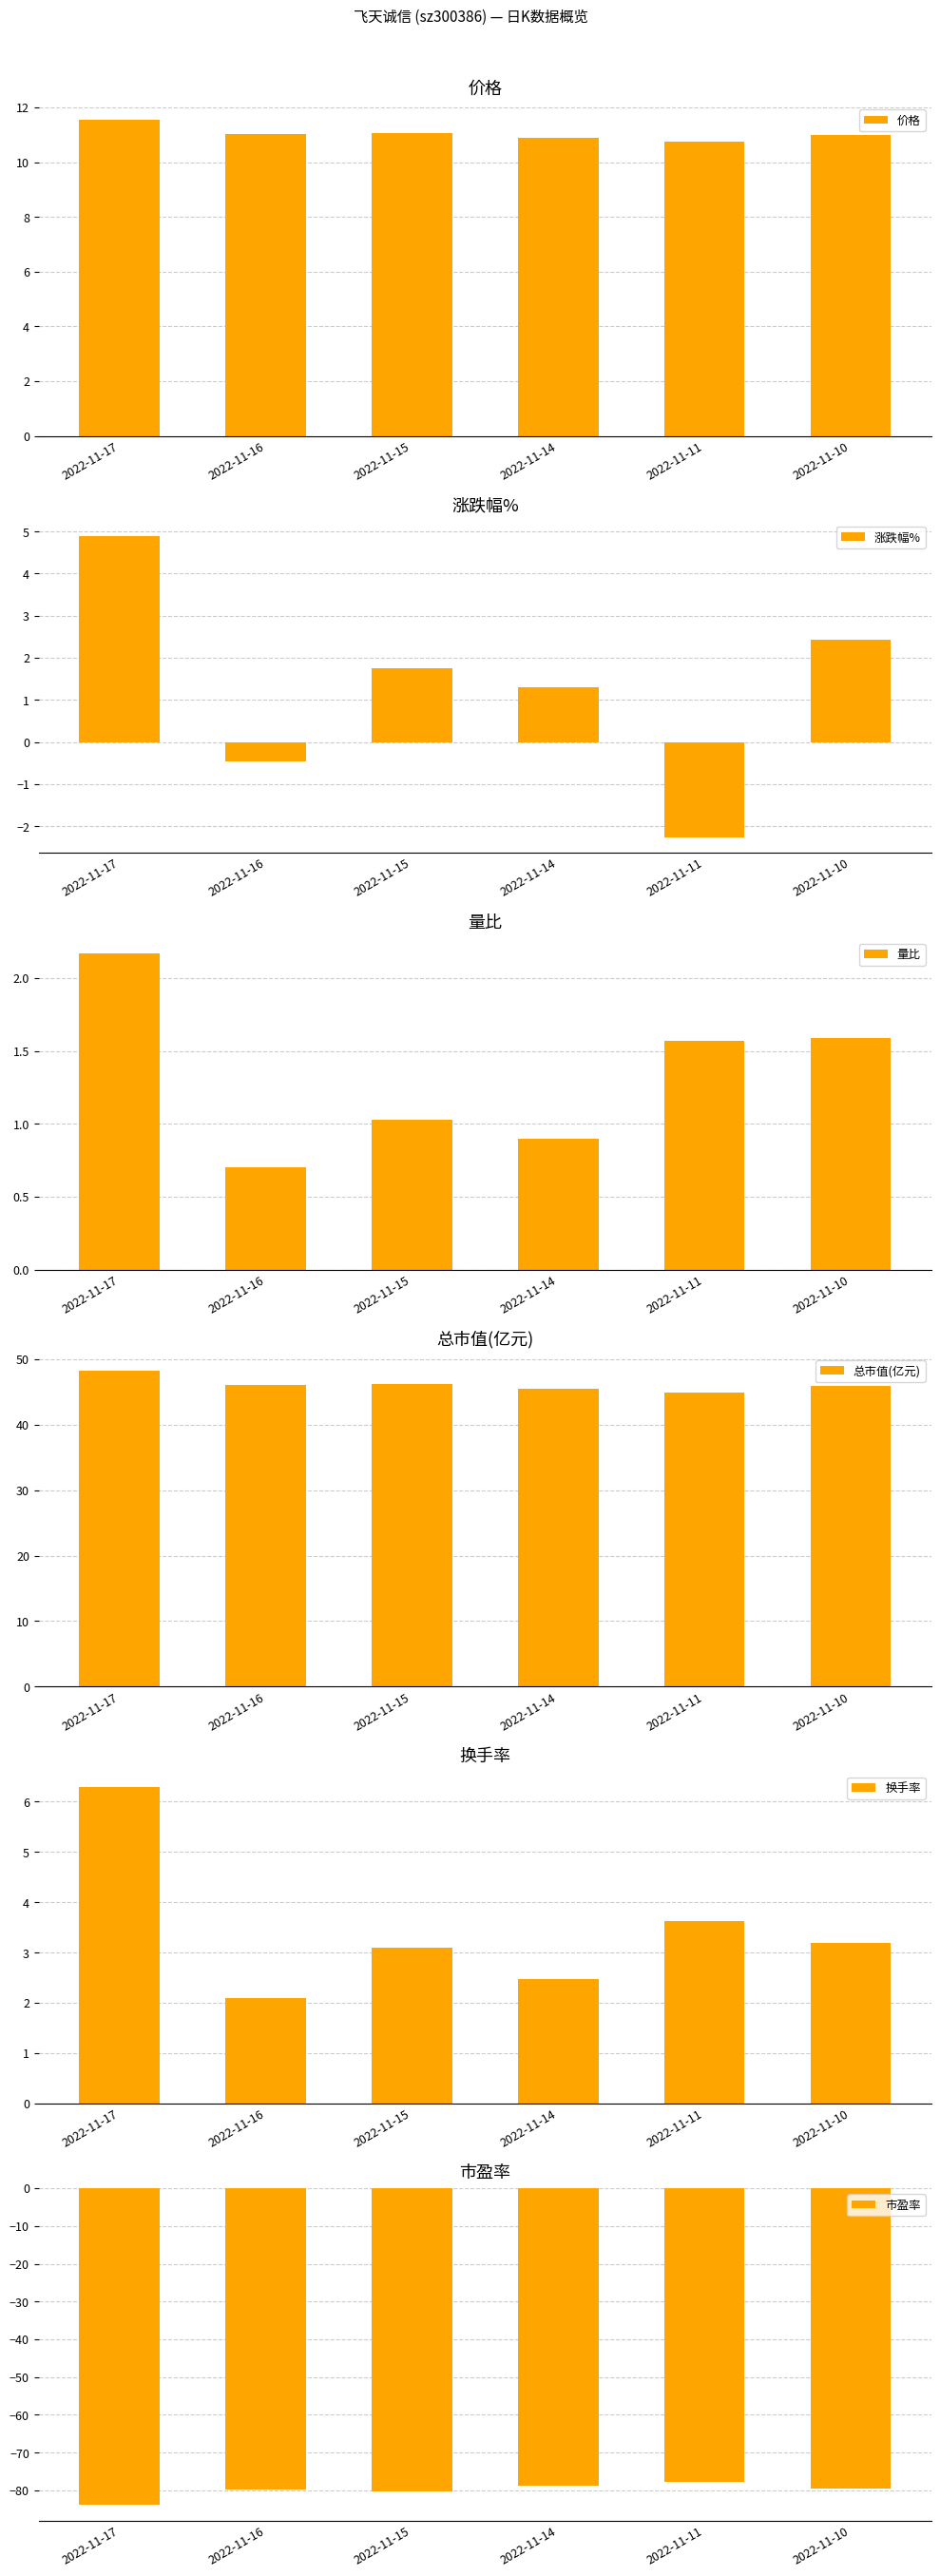

What is the total value across all series at 2022-11-14?

-17.8